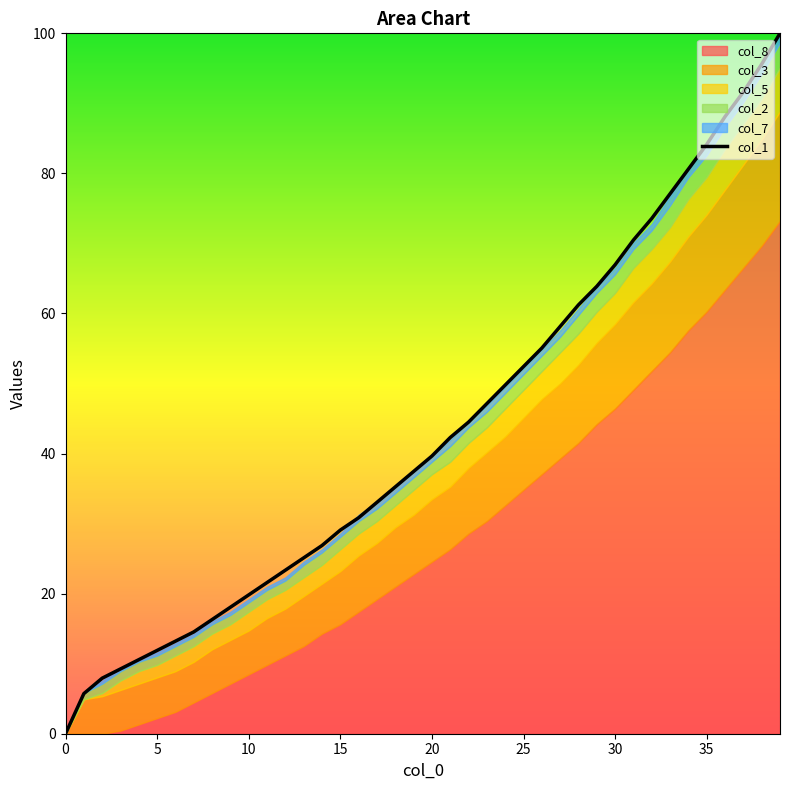

Which has a higher value, 31 or 35?

35